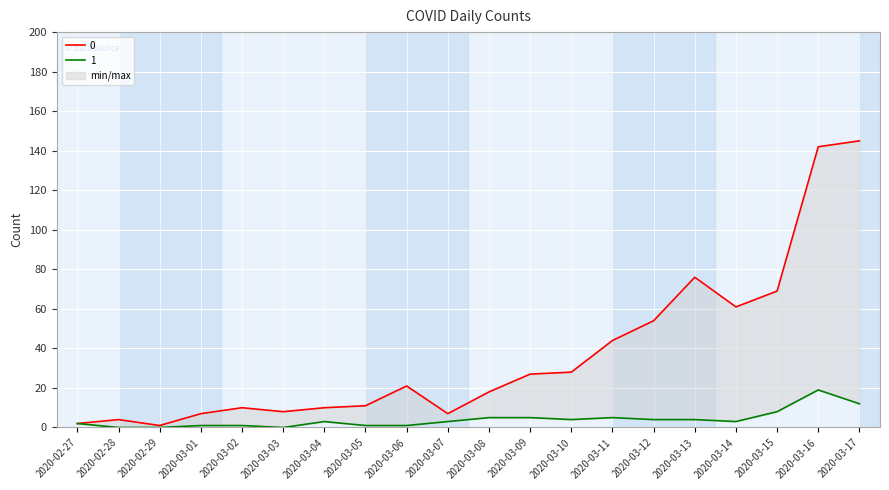

What is the average value of the 0 series?

37